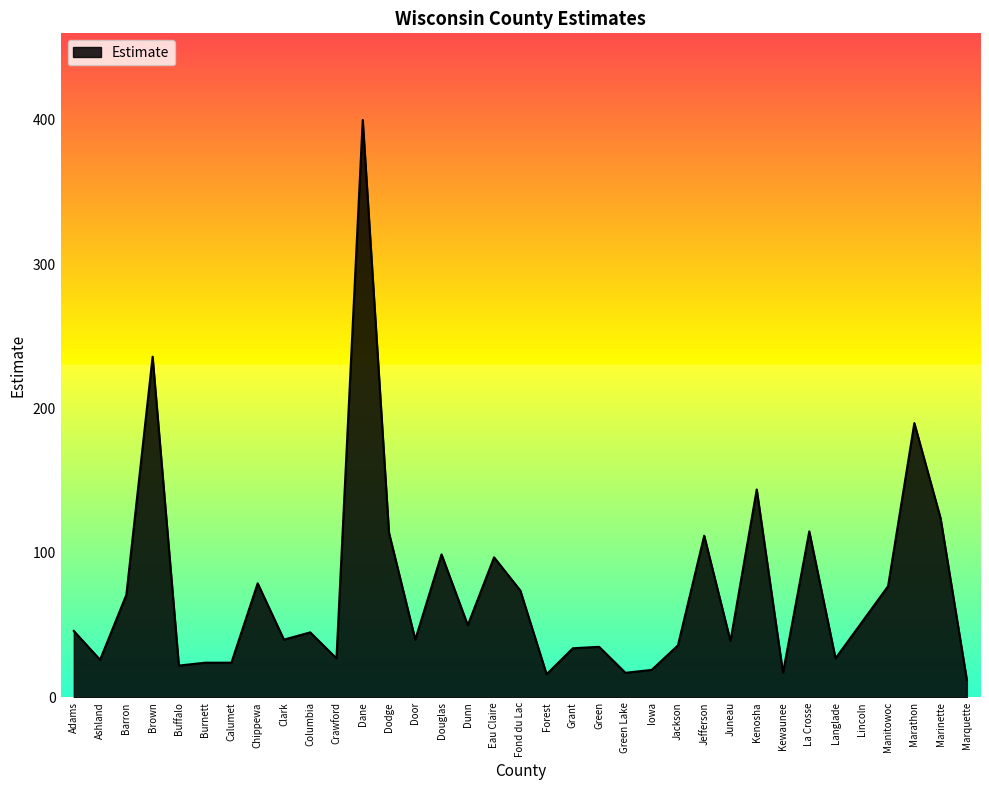

Which category has the highest value across all series?

Dane